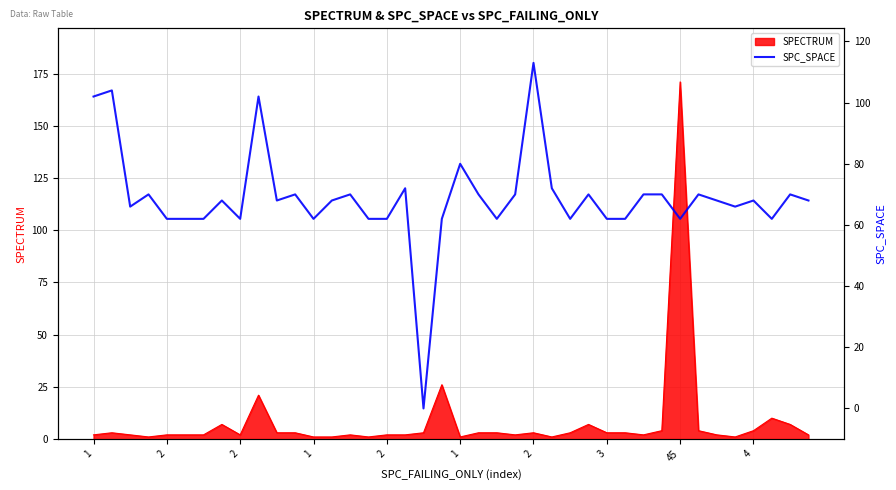

True or false: there are more than 0 points higher than both neighbors.

True